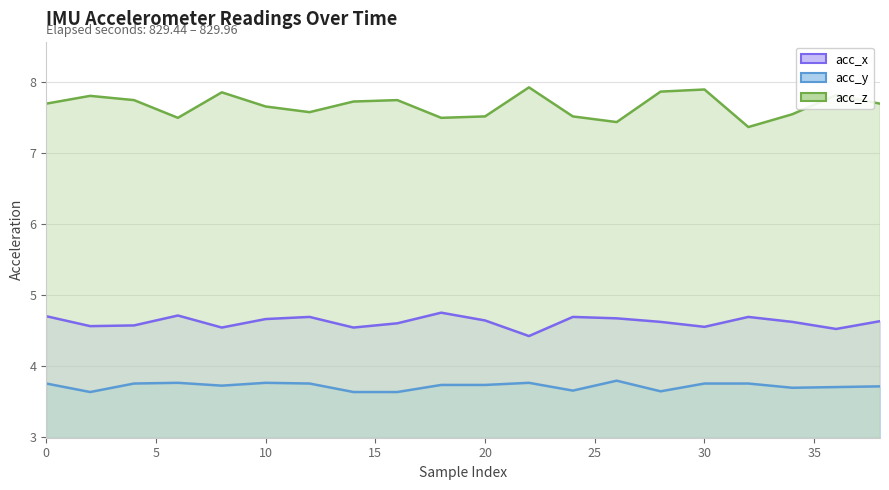

How many series are shown in this chart?

3